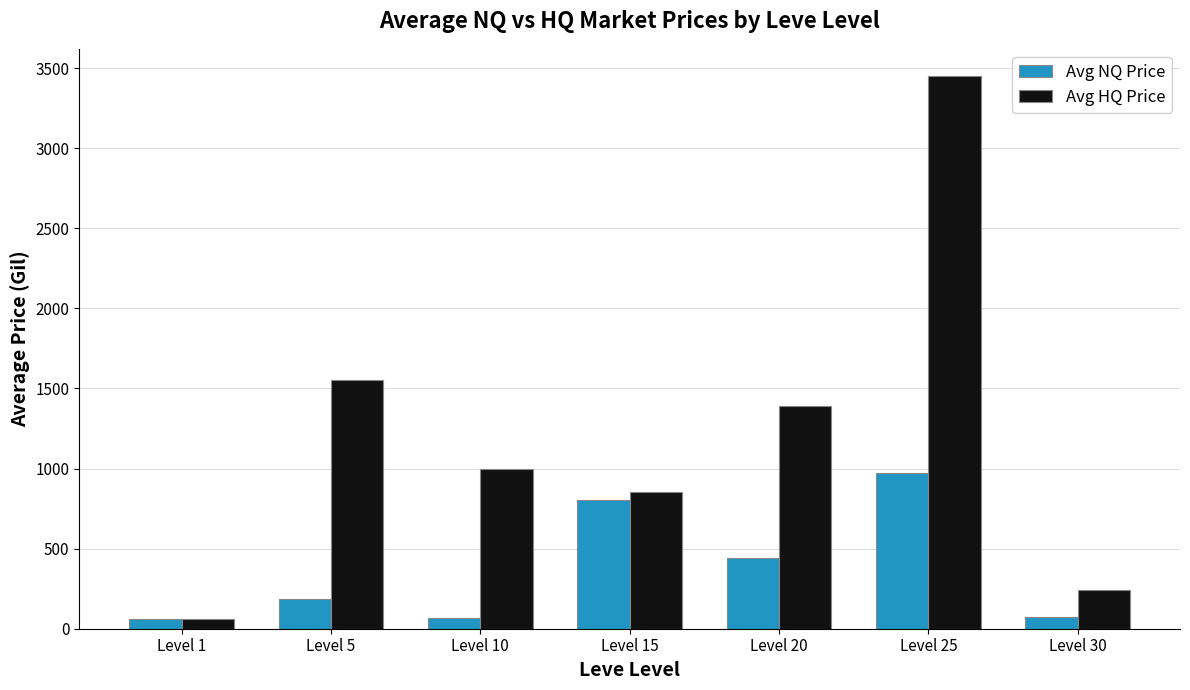

What is the difference between the maximum and second lowest values in the Avg HQ Price series?

3208.8